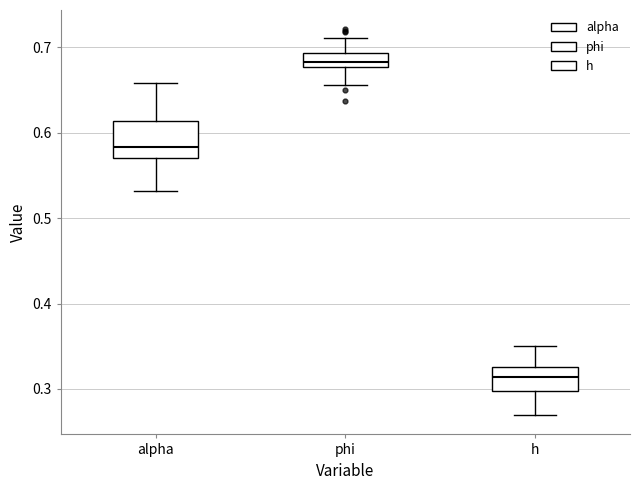

Reading left to right, read every box against the y-axis: the position of its median line, the range the box covers, and the ends of its whiskers. The values are not printed on the chart, so give them approximately, as read against the axis.

alpha: median 0.58, box 0.57 to 0.61, whiskers 0.53 to 0.66
phi: median 0.68 (inside the box), box 0.68 to 0.69, whiskers 0.66 to 0.71
h: median 0.31, box 0.30 to 0.33, whiskers 0.27 to 0.35